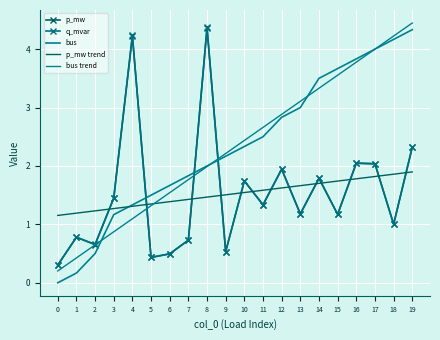

What is the difference between the p_mw values at 5 and 0?

0.1